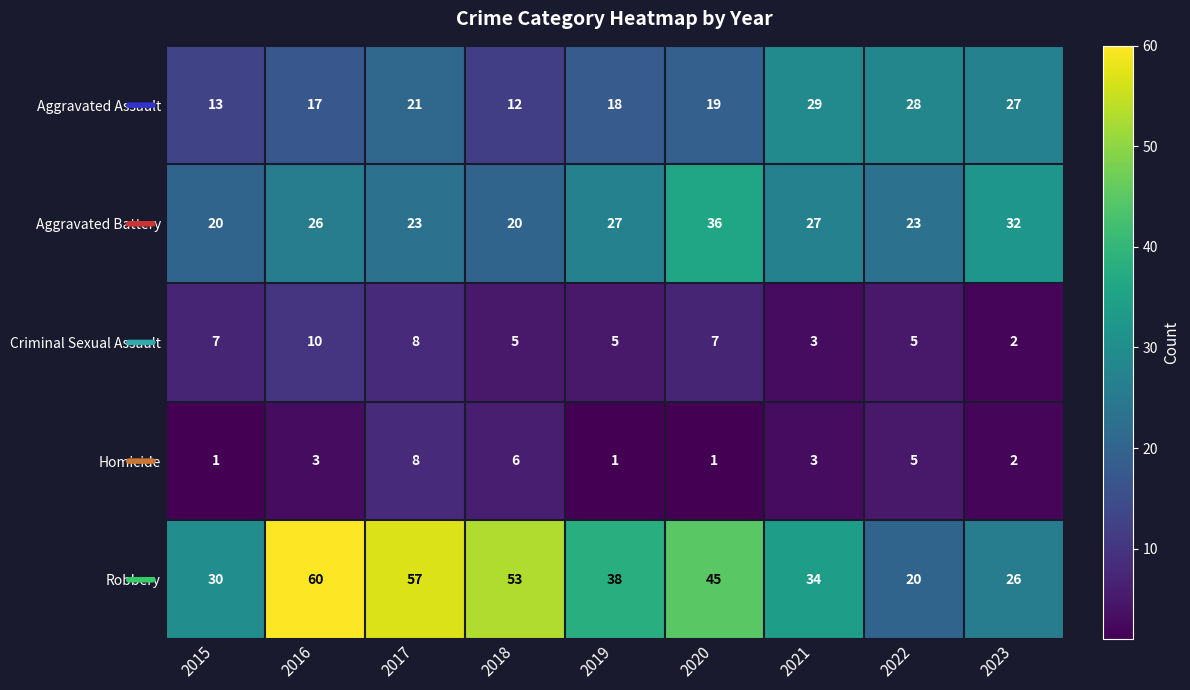

What is the greatest value displayed?

60